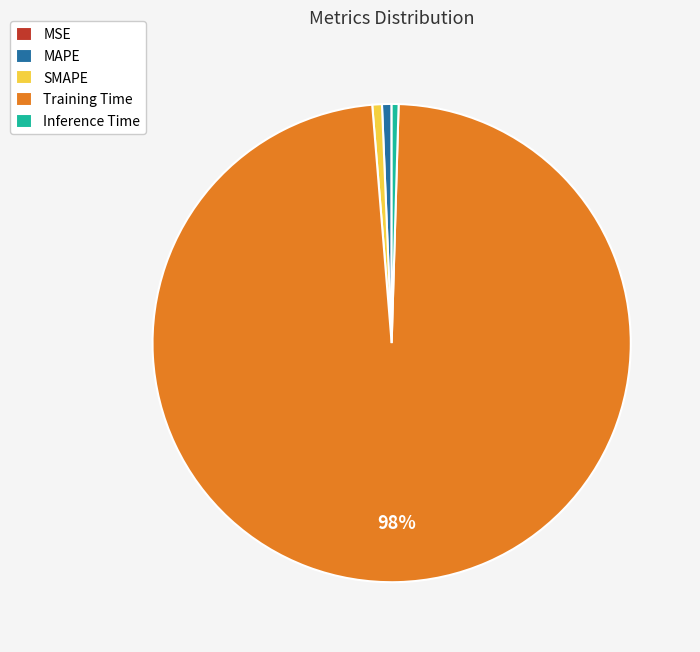

Is SMAPE the majority of the pie?

No